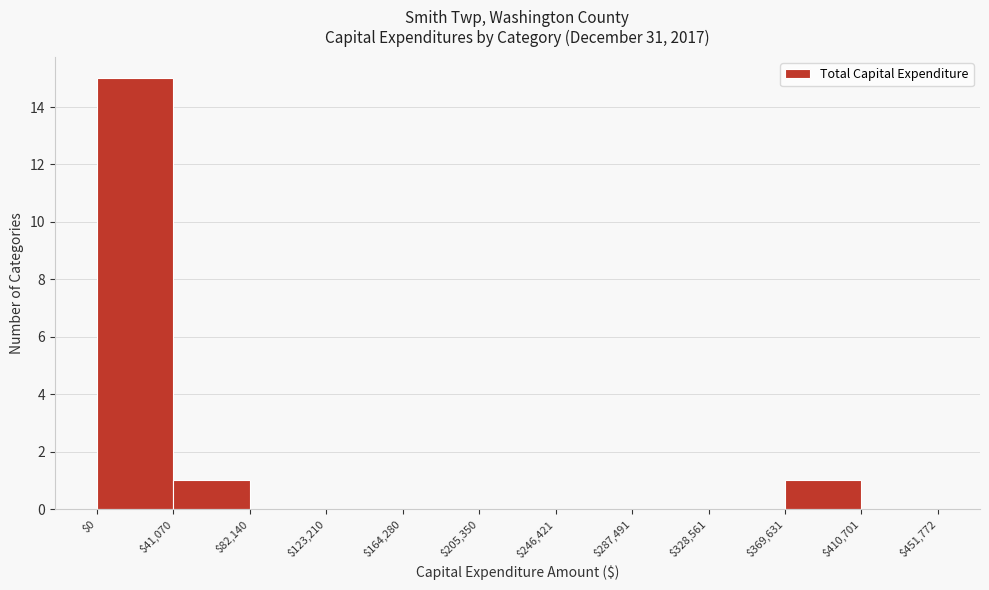

What is the height of the bar covering $0 to $41,070 on the x-axis? The values are not printed on the chart, so give them approximately, as read against the axis.

15